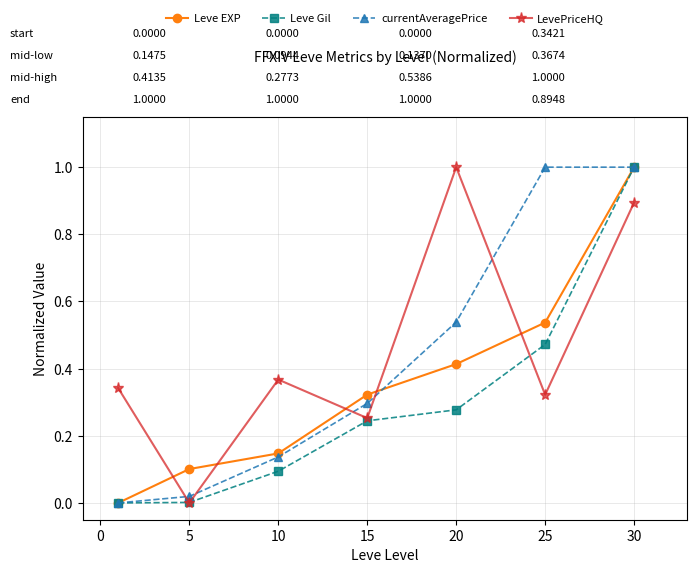

How many data points in LevePriceHQ are above 0?

6